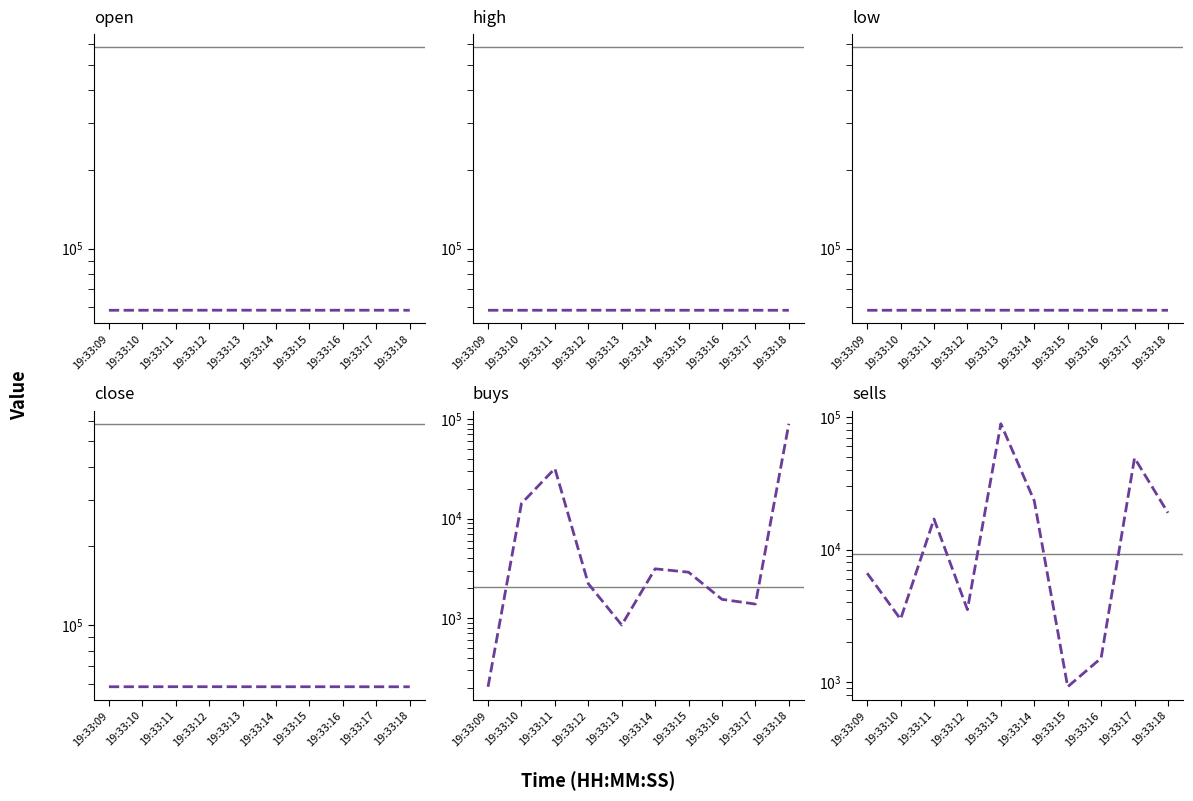

List the labels in order of sells value, smallest first.

19:33:15, 19:33:16, 19:33:10, 19:33:12, 19:33:09, 19:33:11, 19:33:18, 19:33:14, 19:33:17, 19:33:13